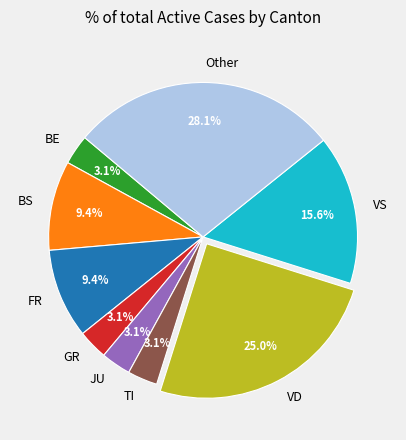

What percentage do VD and GR together represent?

28.1%